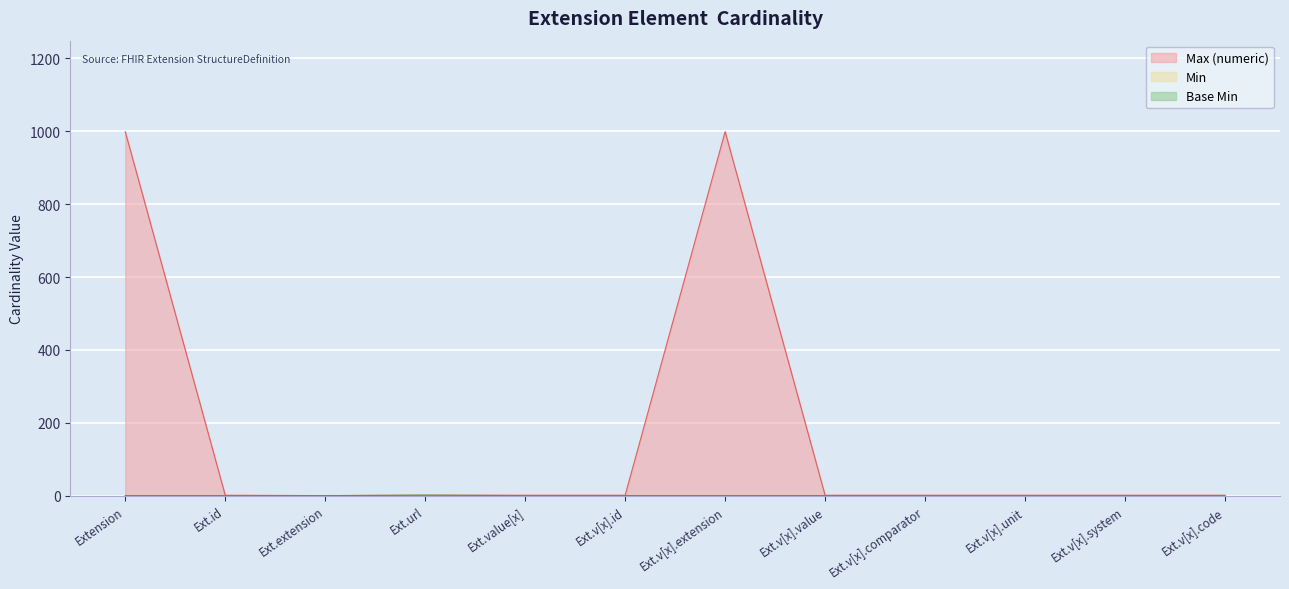

How many positive values does the Max (numeric) series have?

11